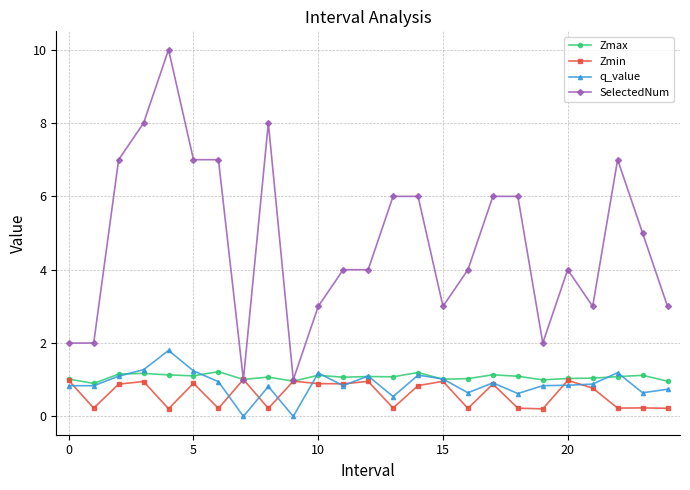

What is the value of the Zmax point at the 13th from the left?

1.1